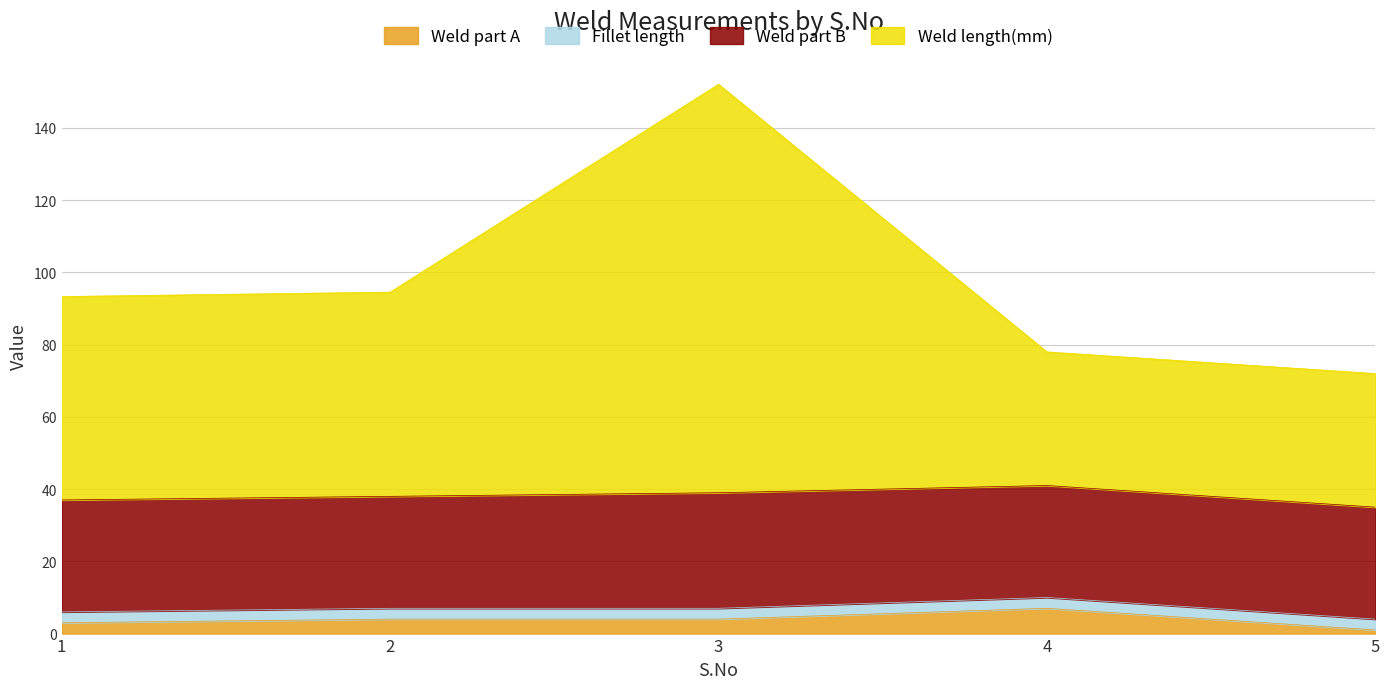

At which category is the sum across all series the highest?

3